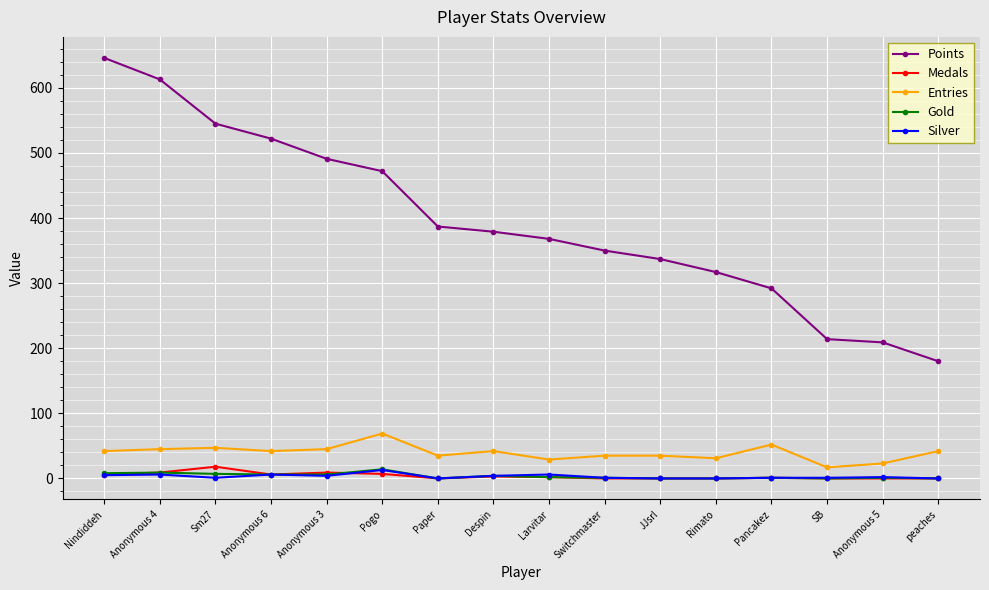

Which category has the highest value across all series?

Nindiddeh